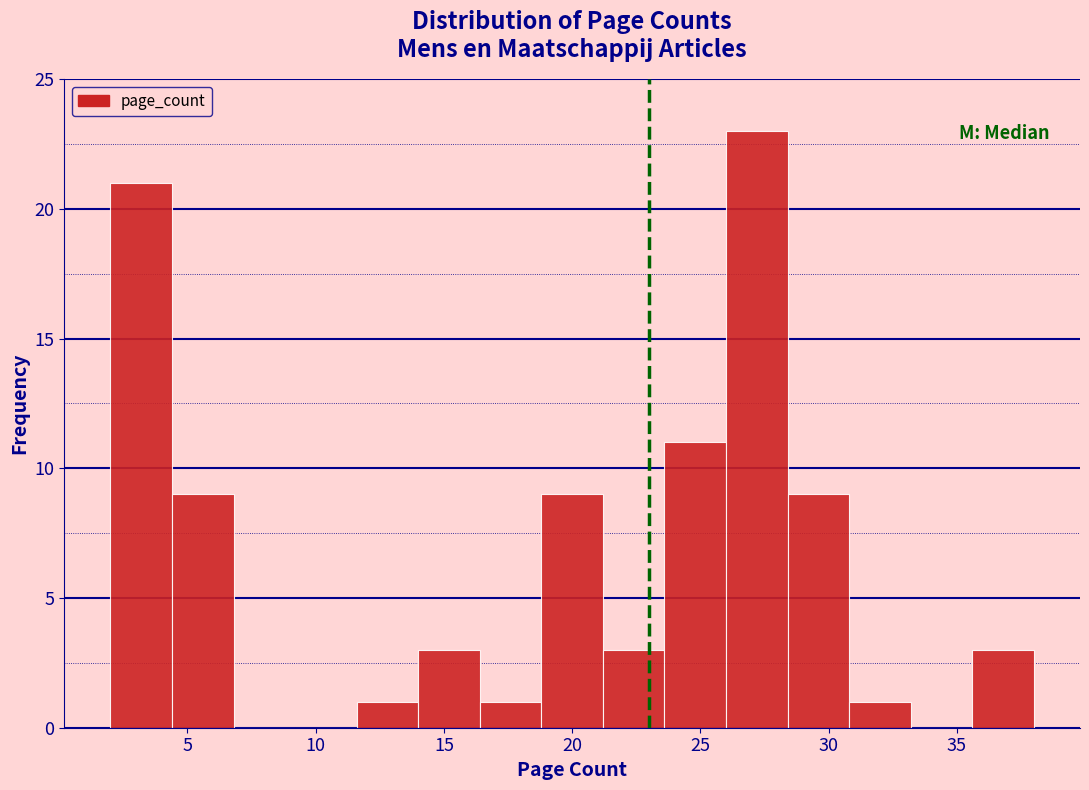

Which range on the x-axis has the tallest bar?

26.0 to 28.4